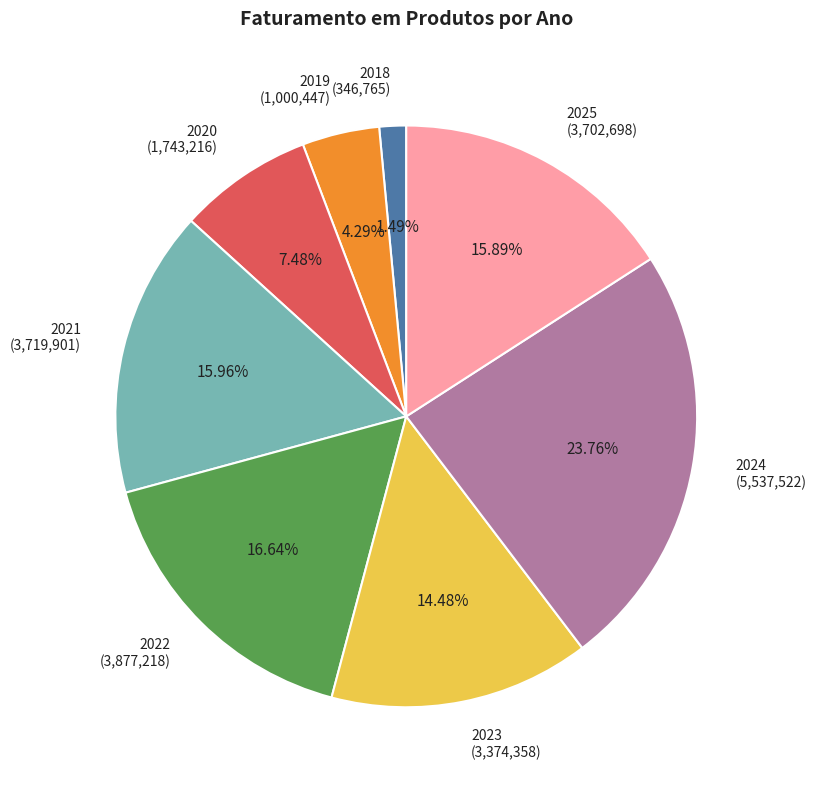

Is there a majority slice in this chart?

No